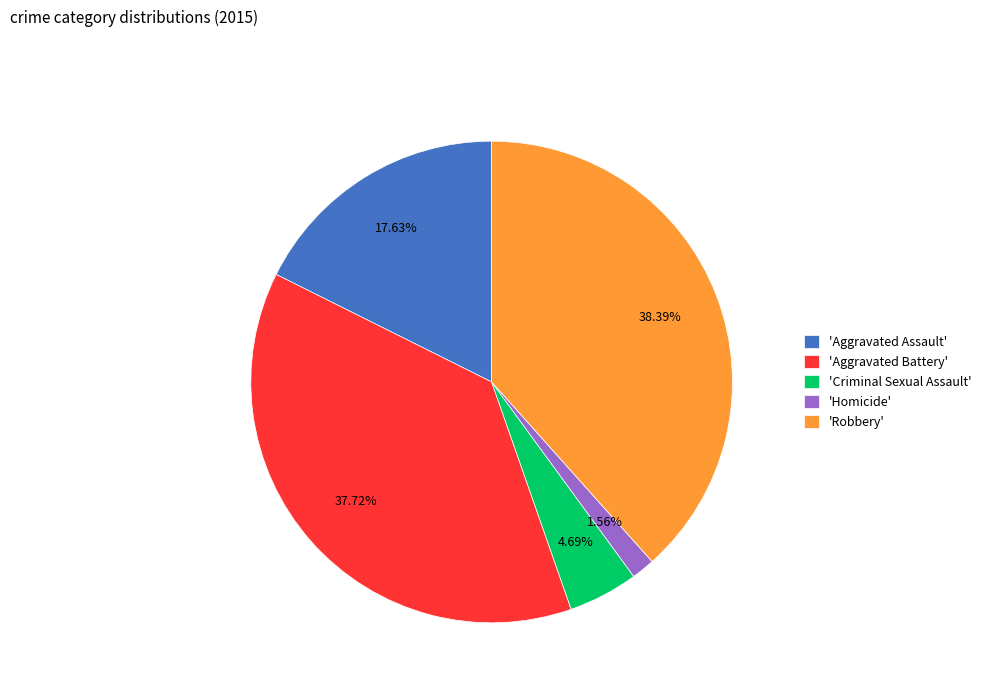

Count the number of slices in the pie.

5